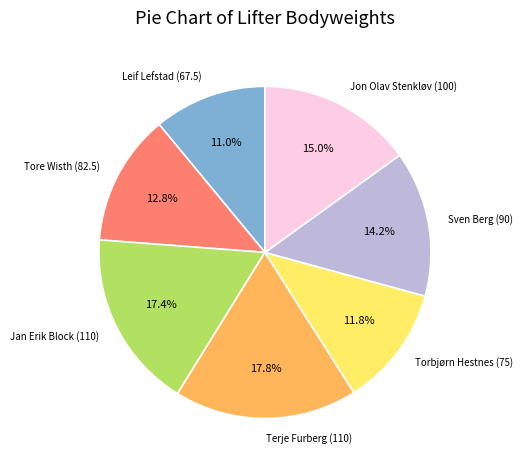

Count the number of slices in the pie.

7